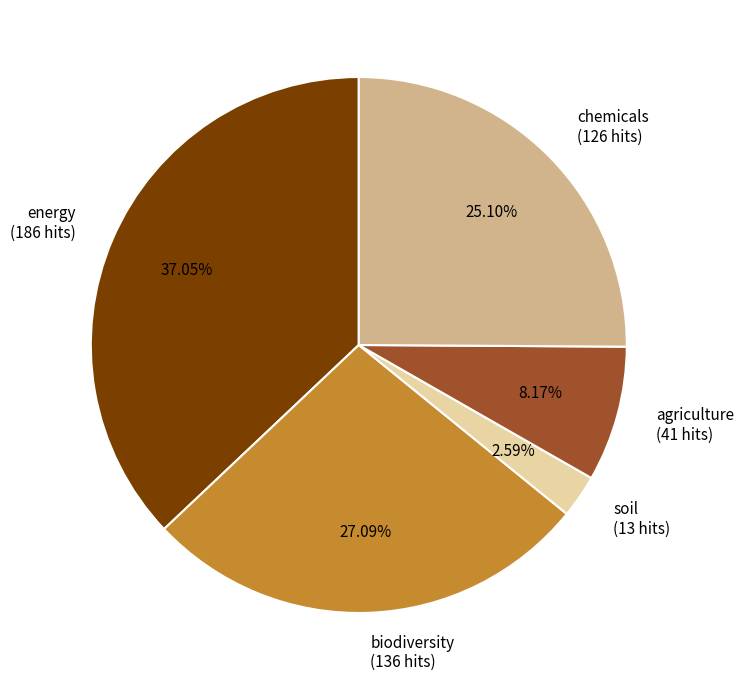

True or false: agriculture accounts for 2% of the total.

False